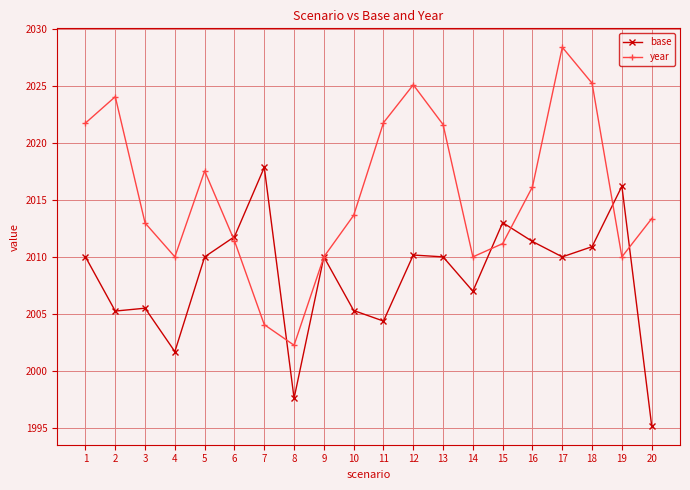

True or false: base has more than 1 interior local peaks.

True